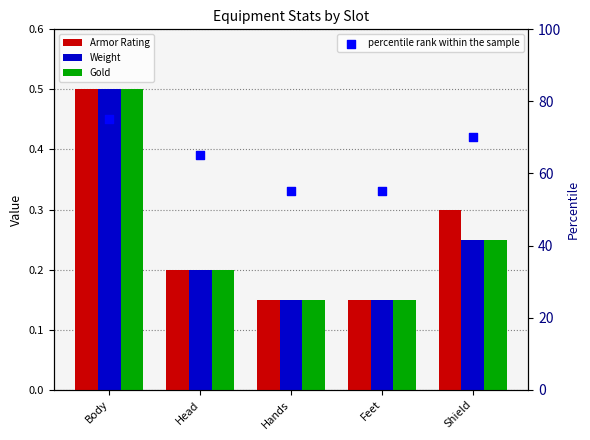

What is the total value across all series at Hands?

55.5